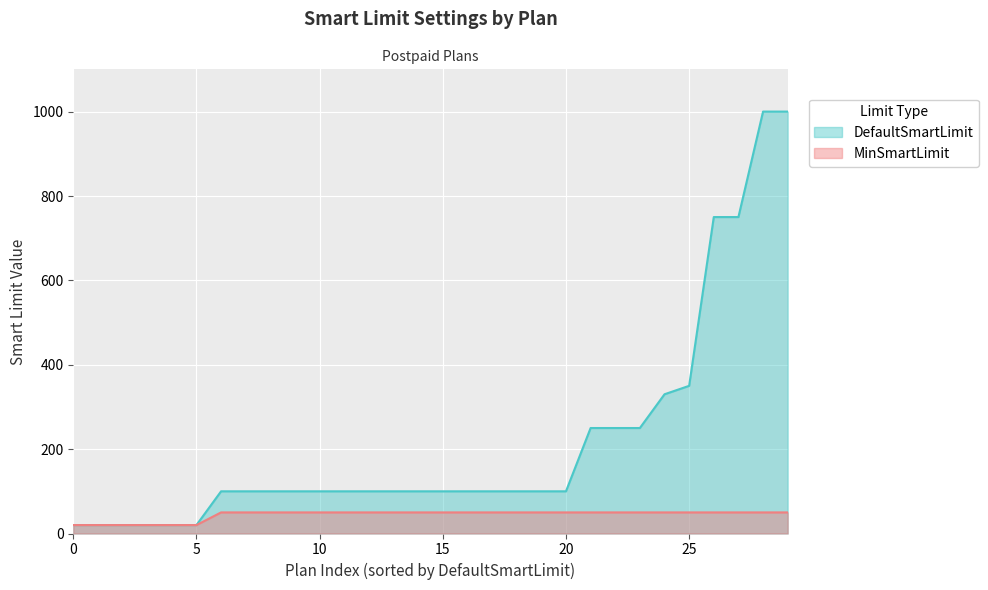

How many distinct data groups are displayed?

2